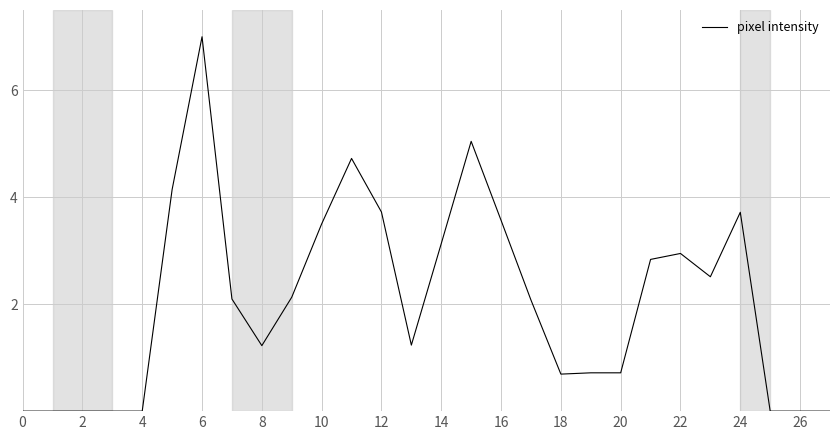

What is the greatest value displayed?

7.0